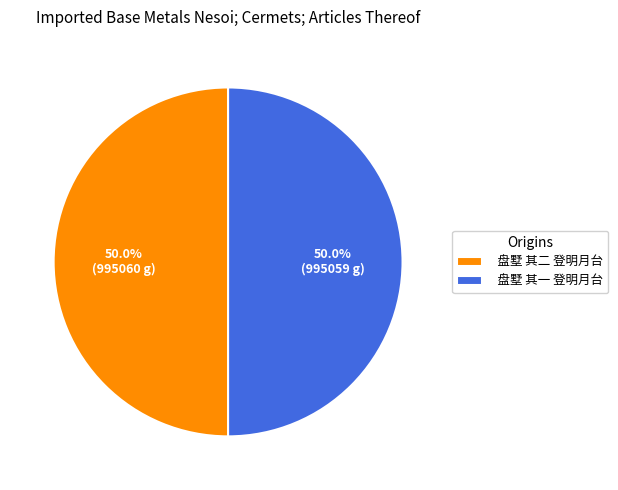

What percentage is NOT represented by 盘墅 其一 登明月台?

50.0%